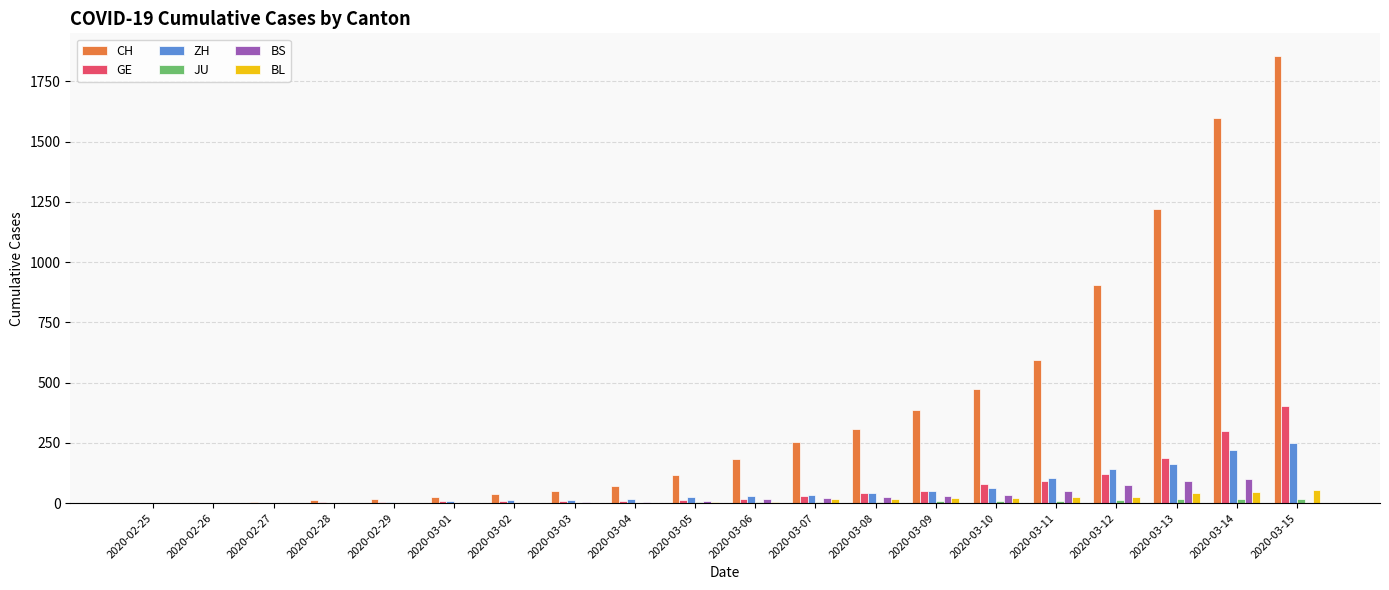

What is the sum of all CH values?

8116